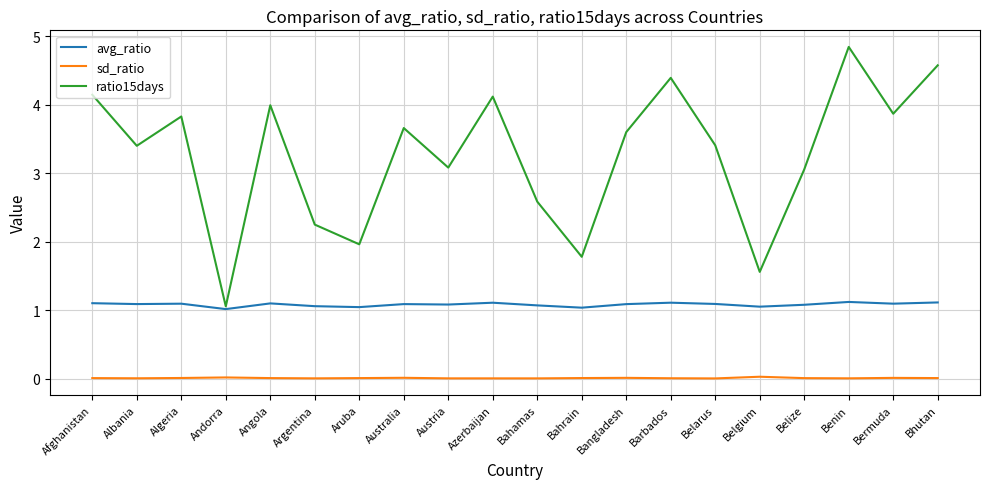

What position from the right is Aruba?

14